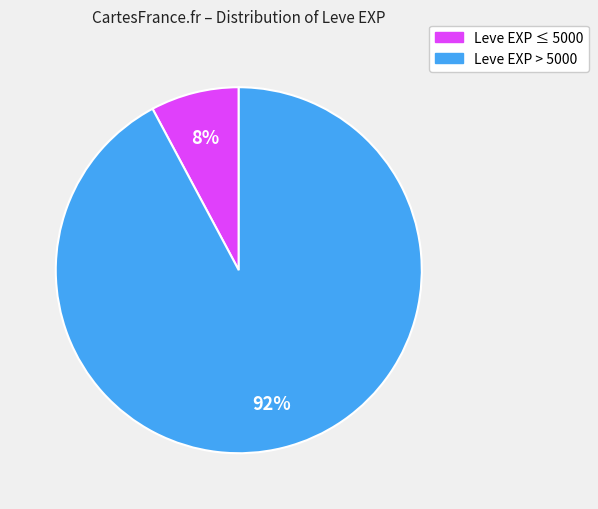

To the nearest percent, what is the average slice percentage?

50%